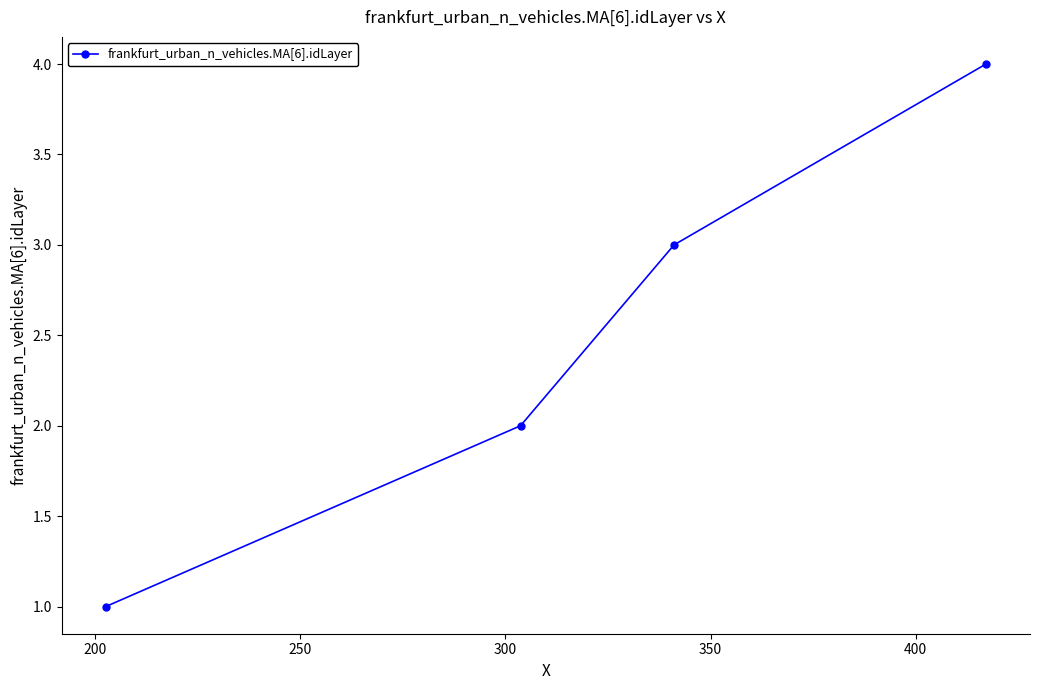

True or false: there are more than 0 points higher than both neighbors.

False